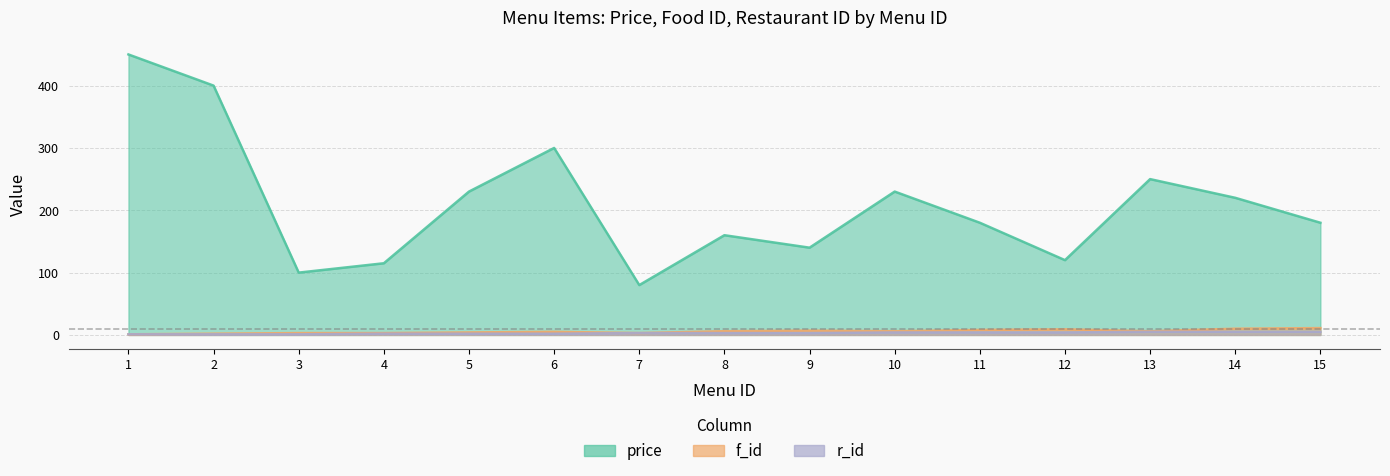

Which series changed the most between 2 and 8?

price